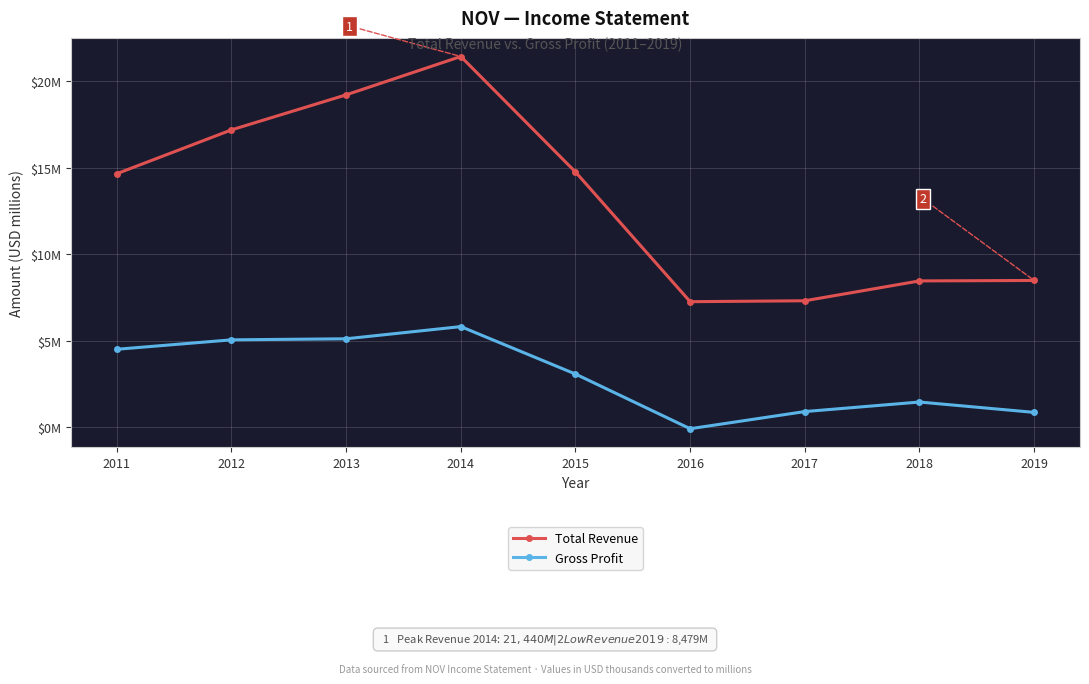

What are all the series names shown in the legend?

Total Revenue, Gross Profit